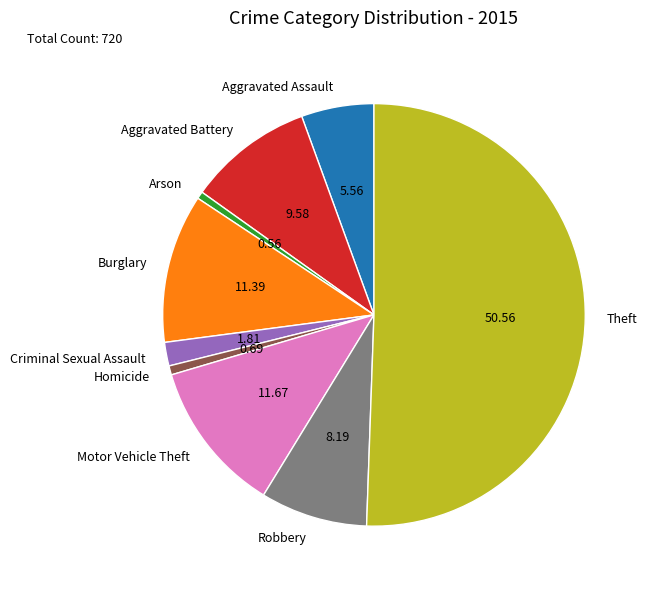

Combined, do Homicide and Aggravated Assault account for over 50%?

No